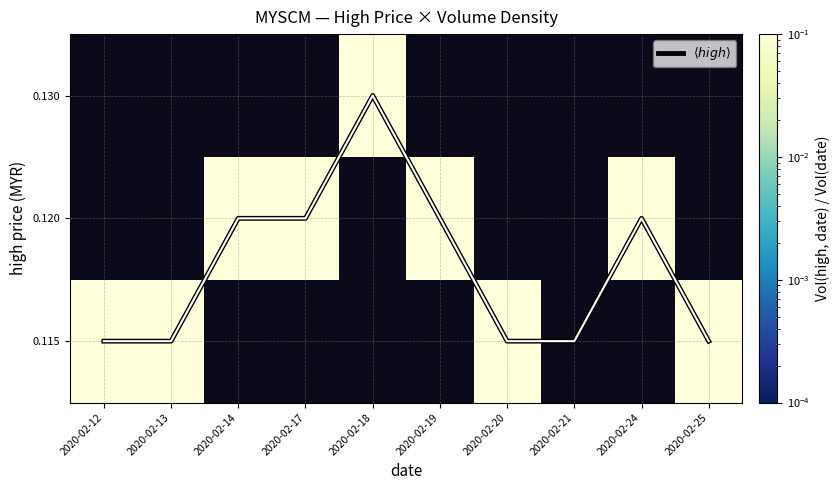

Which series has the widest spread of values?

$\langle high \rangle$